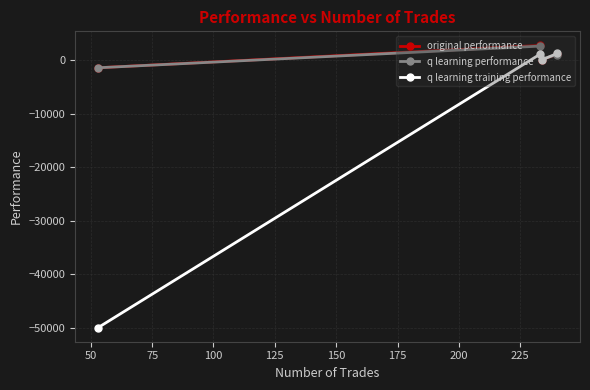

Which has a higher value, 100 or 25?

25